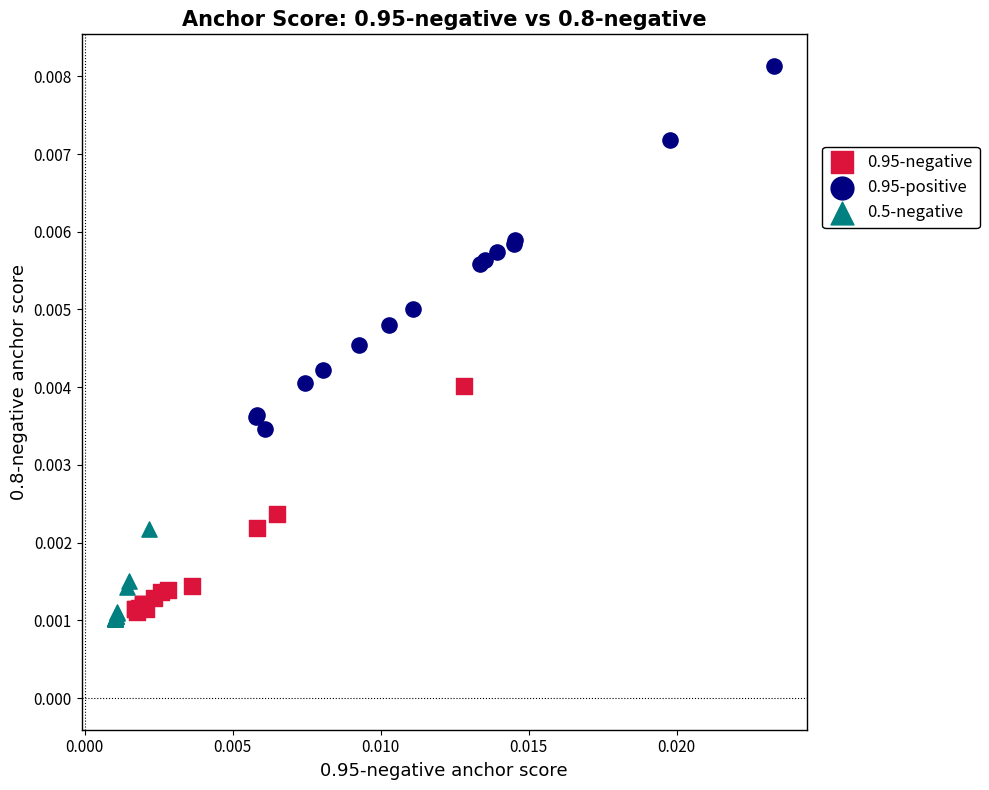

Which series has the largest Y range (max minus min)?

0.95-positive